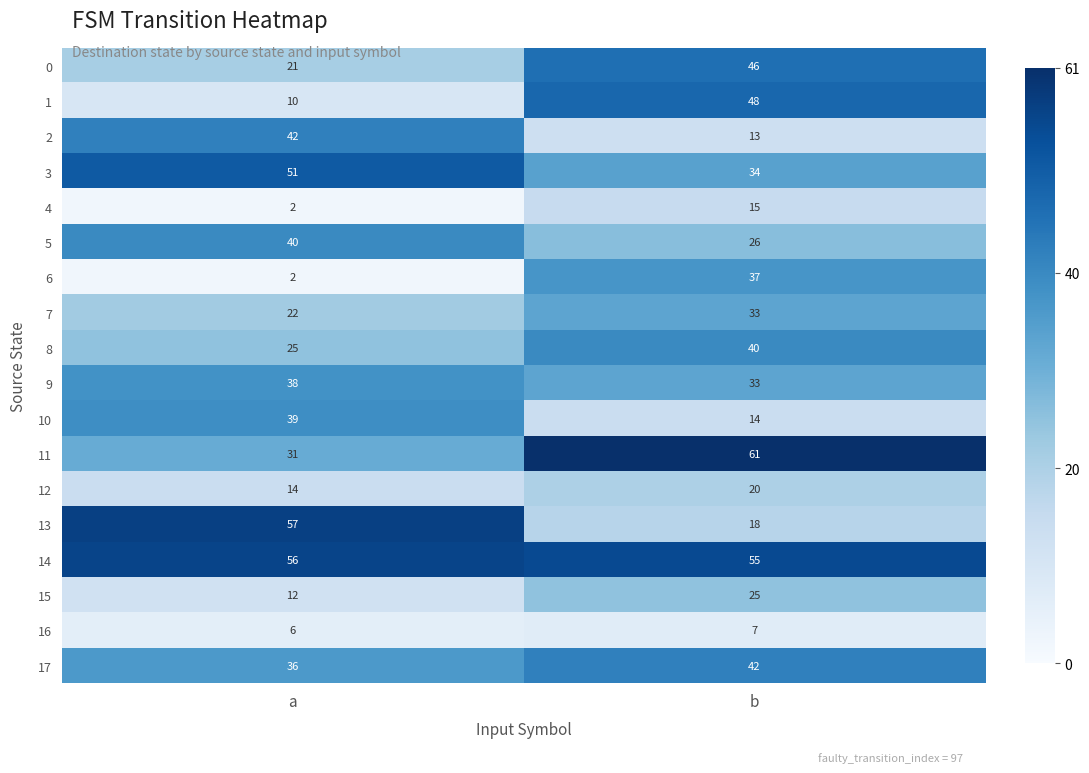

At which category is the sum across all series the highest?

b